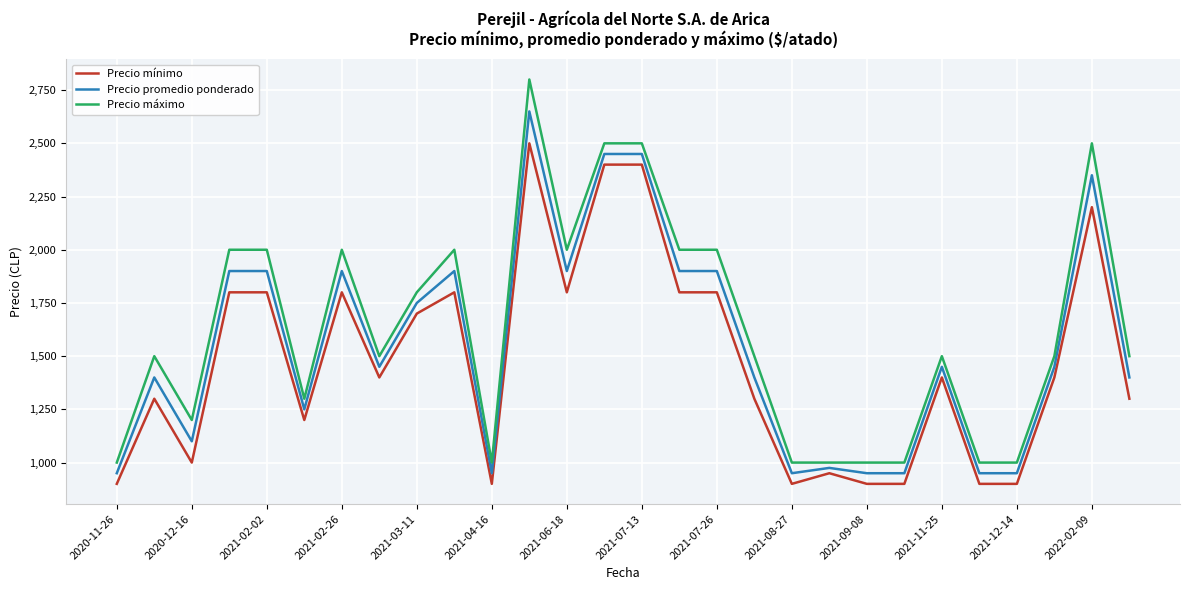

Does the chart display data point markers on the line(s)?

No